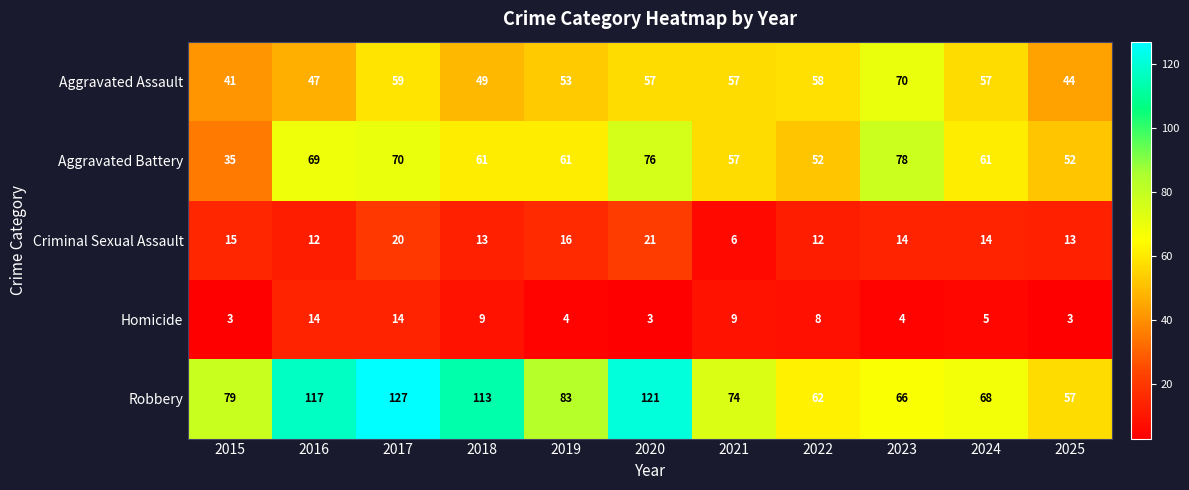

What is the difference between the maximum and minimum values in the Homicide series?

11